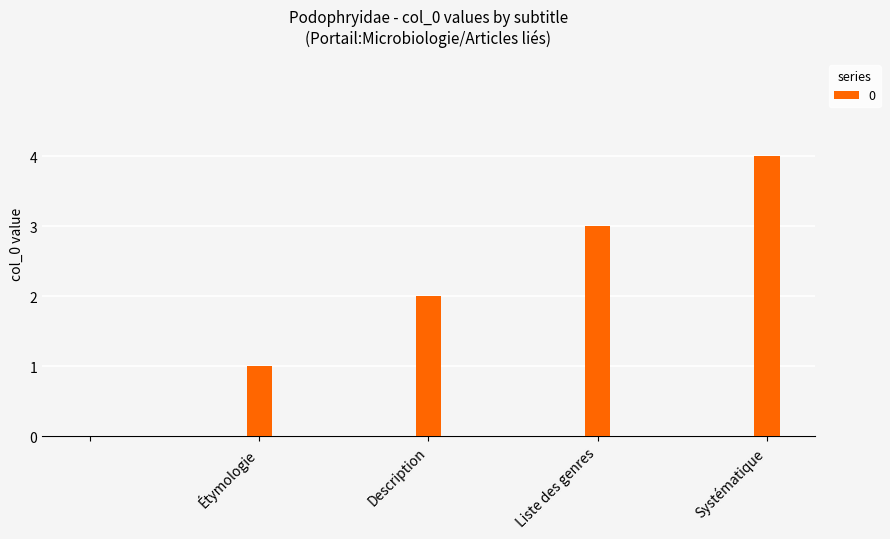

Count the values in the range 1 to 3.

3